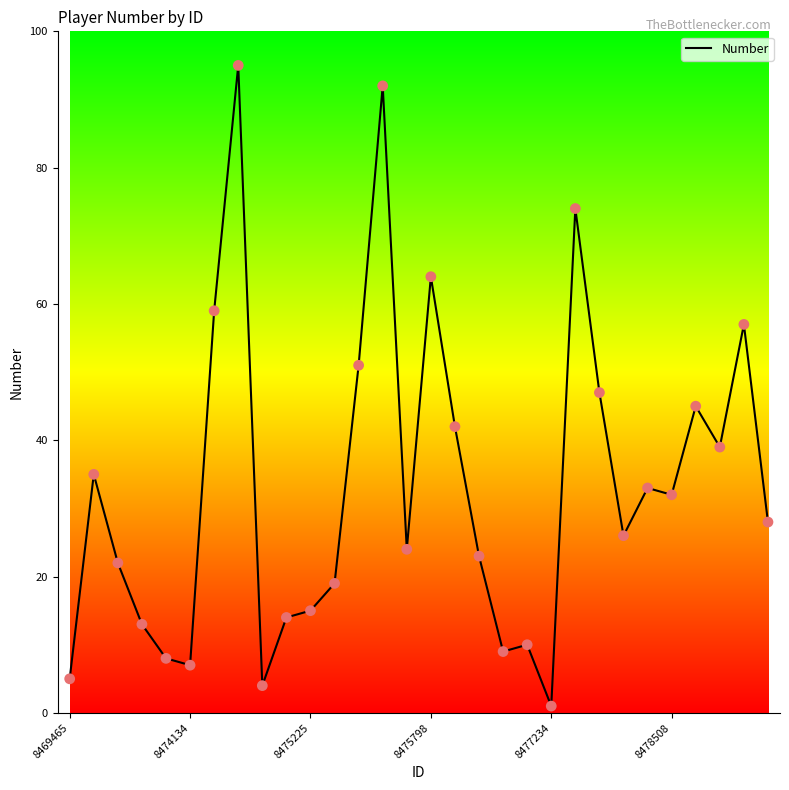

What is the greatest value displayed?

95